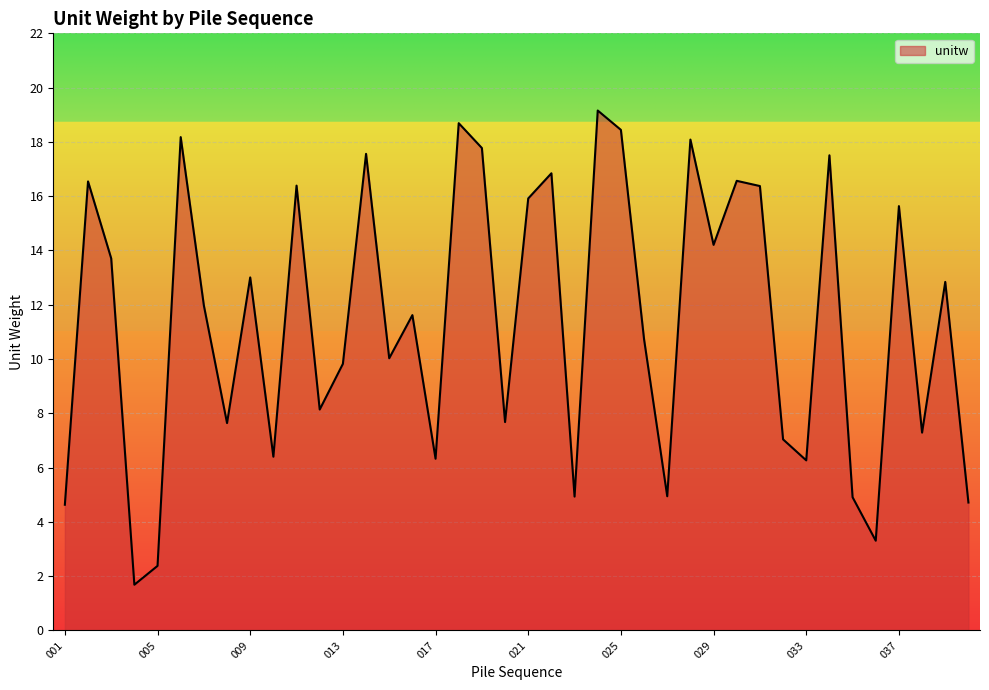

How many values exceed 11?

21